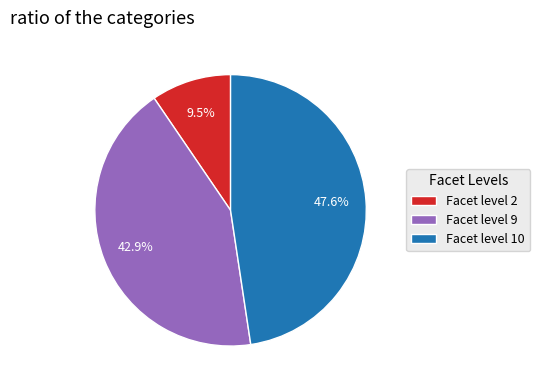

Combined, what portion of the pie is Facet level 2 and Facet level 10?

57.1%